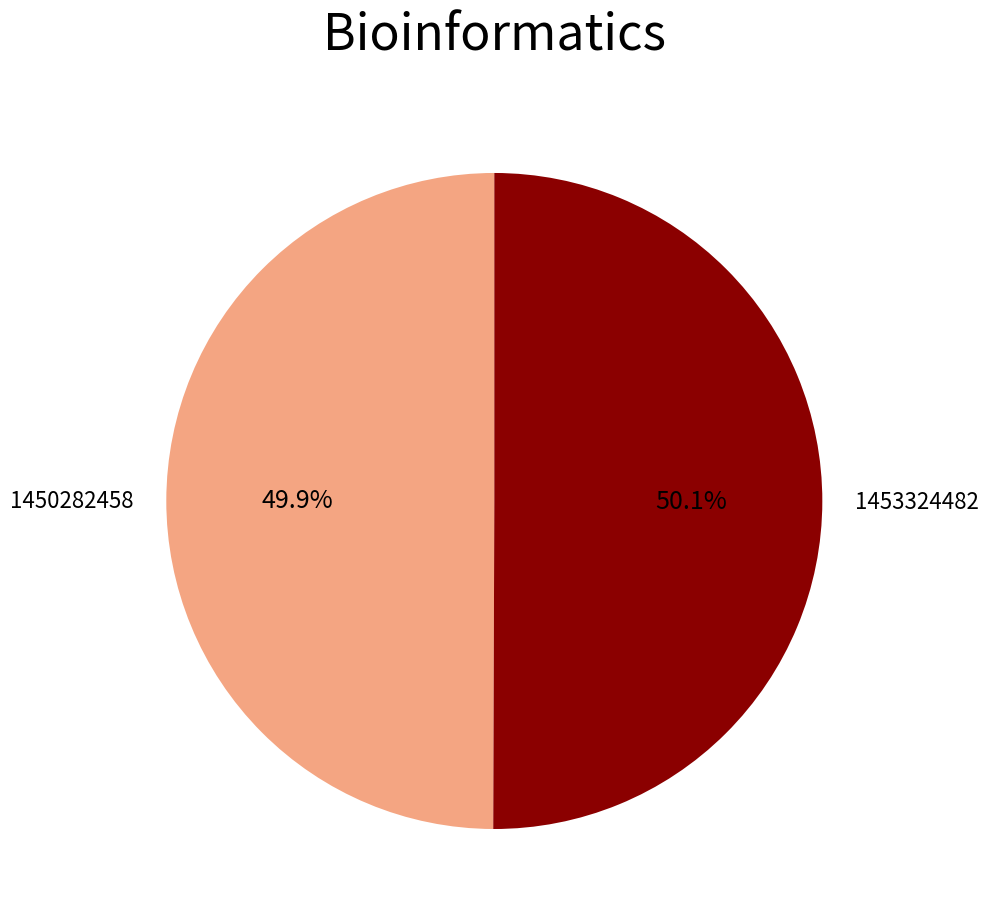

To the nearest percent, what percentage of the pie is 1453324482?

50%